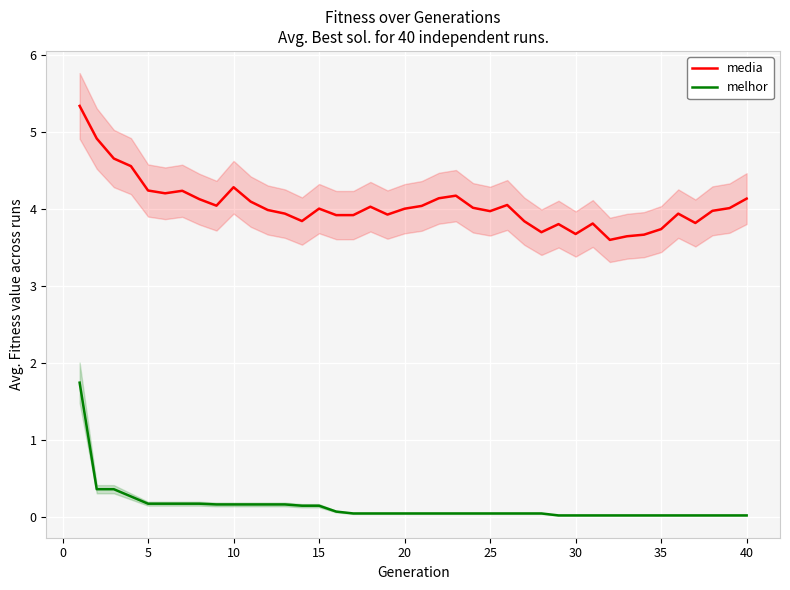

What is the lowest value of the media series?

3.6